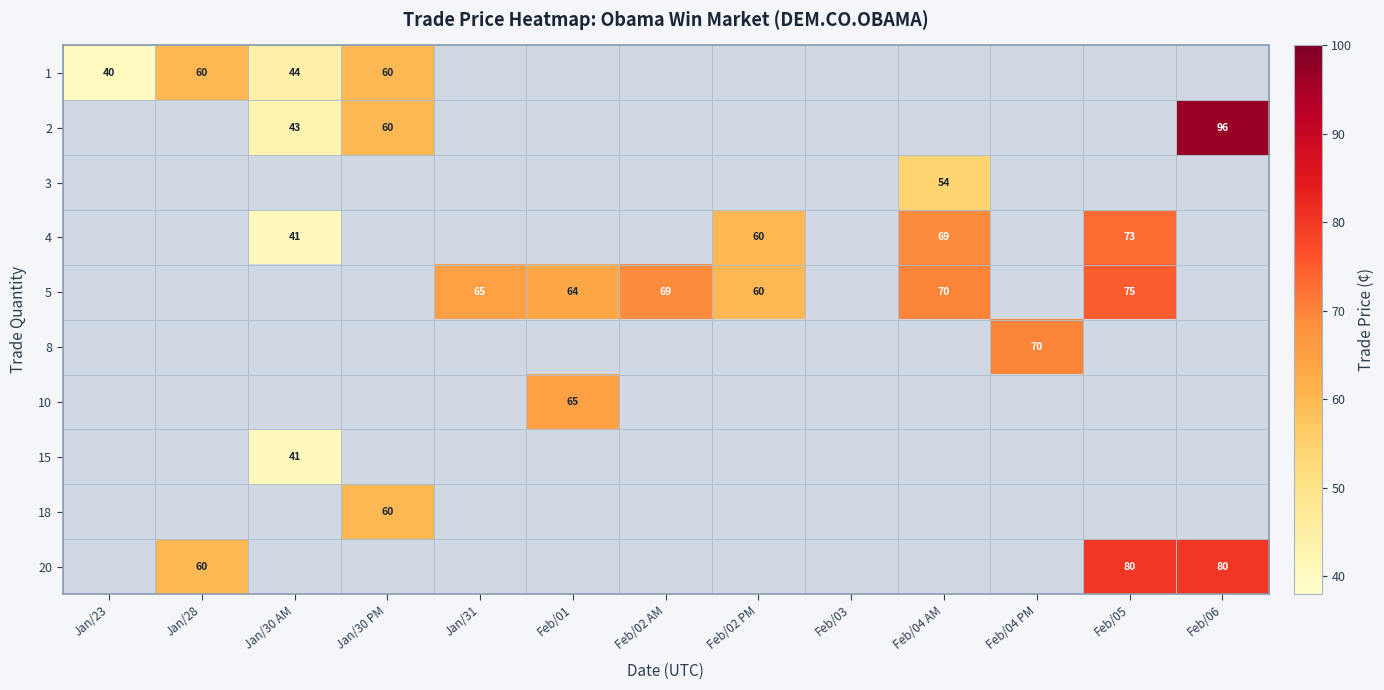

Is it true that 2 equals 32 at Feb/06?

False